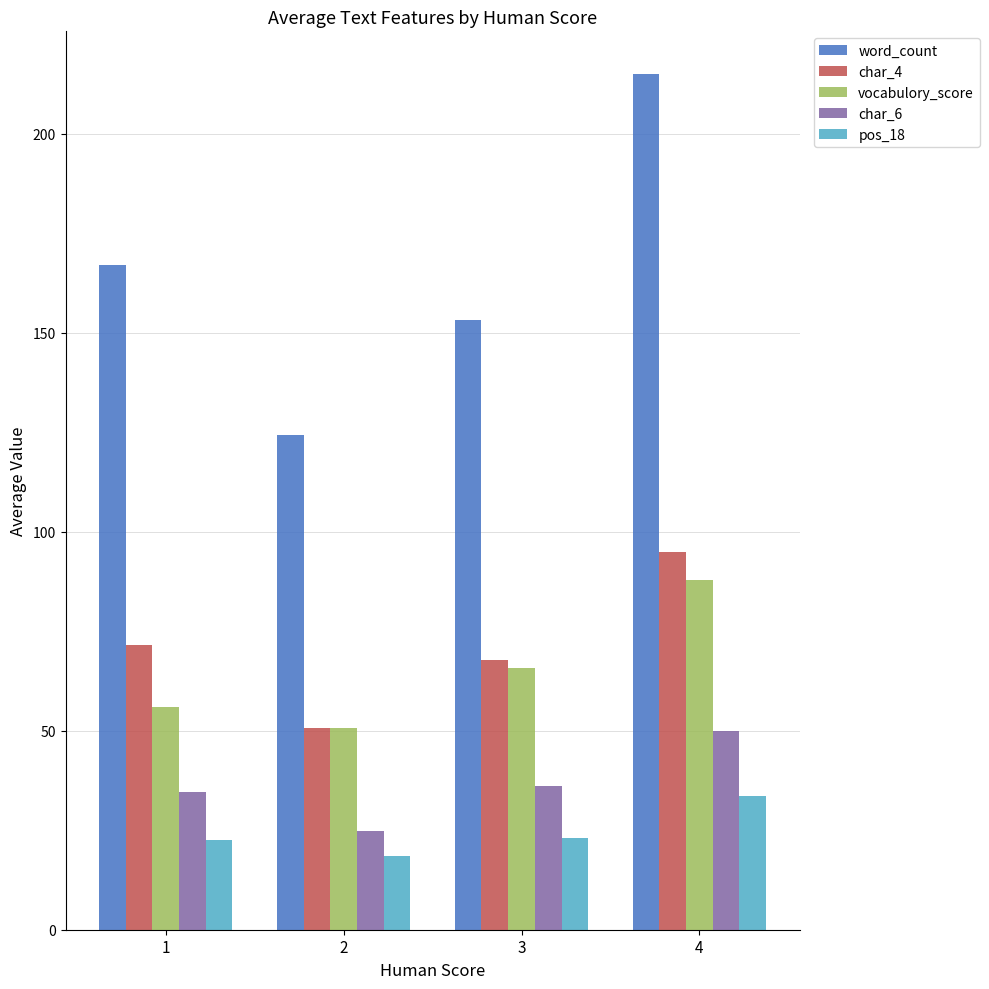

How many series are shown in this chart?

5